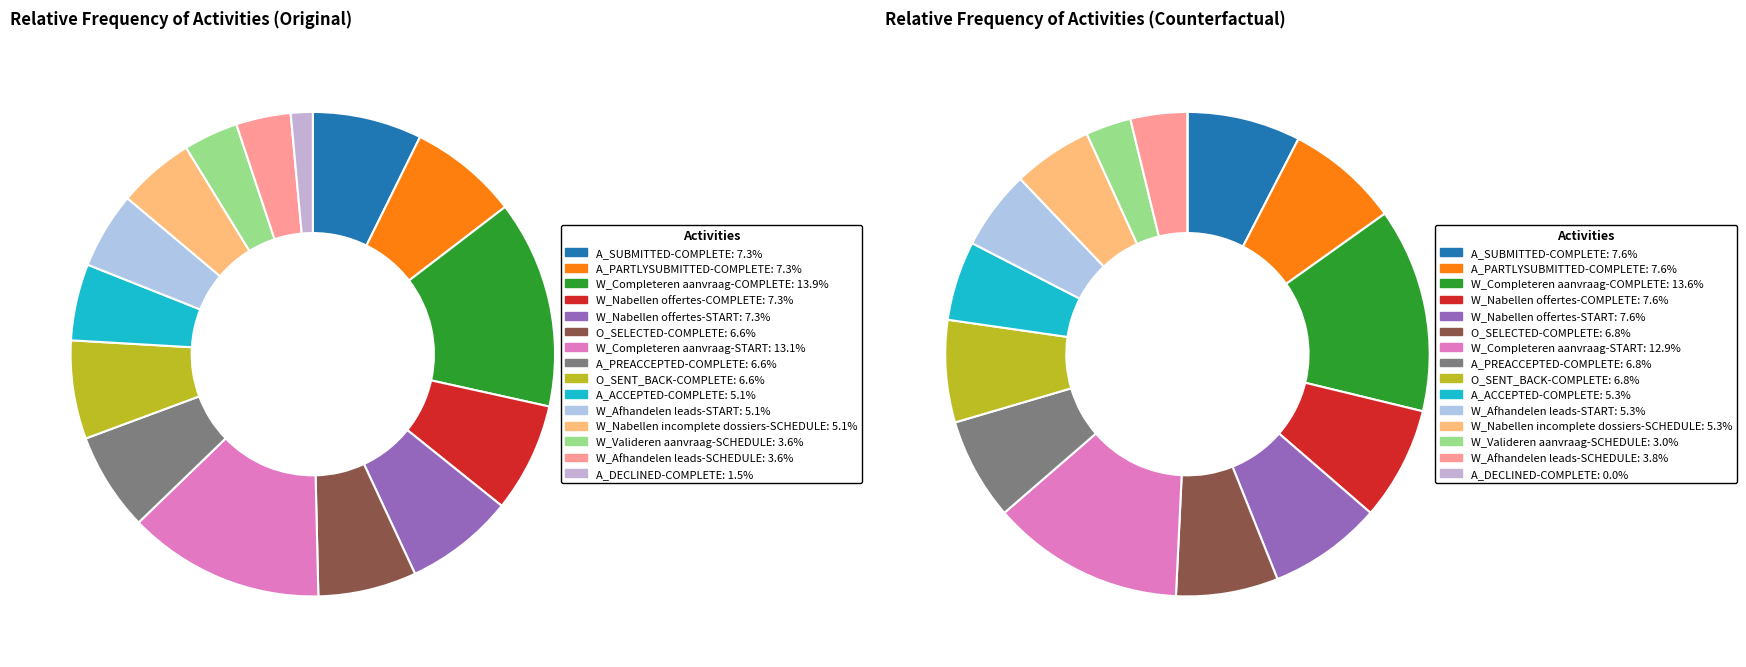

Which has a higher value, W_Afhandelen leads-SCHEDULE or W_Afhandelen leads-START?

W_Afhandelen leads-START